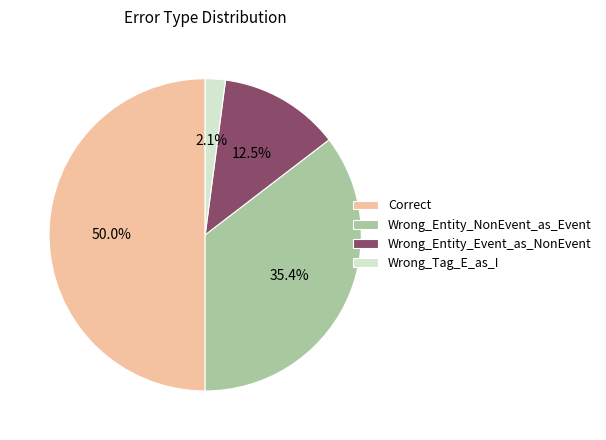

To the nearest percent, what percentage of the pie is Wrong_Entity_NonEvent_as_Event?

35%